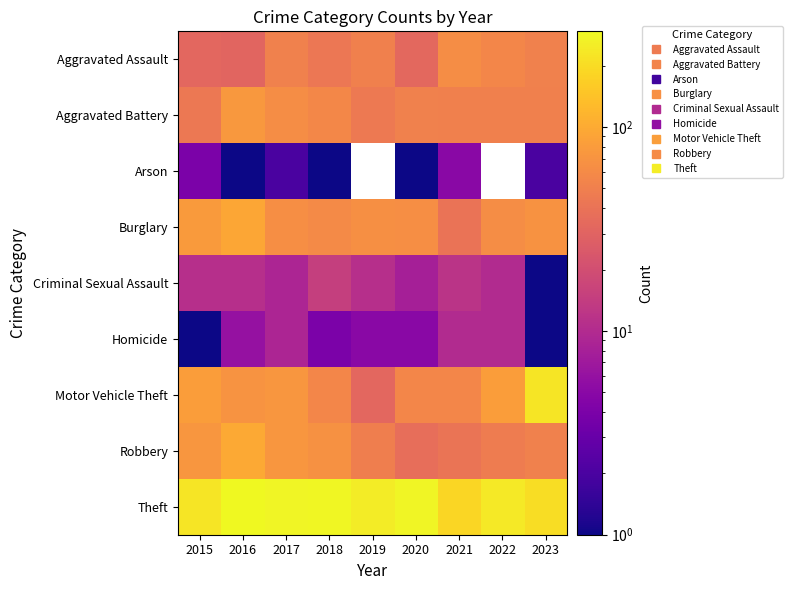

Rank the series by their maximum value, from highest to lowest.

Theft, Motor Vehicle Theft, Robbery, Burglary, Aggravated Battery, Aggravated Assault, Criminal Sexual Assault, Homicide, Arson